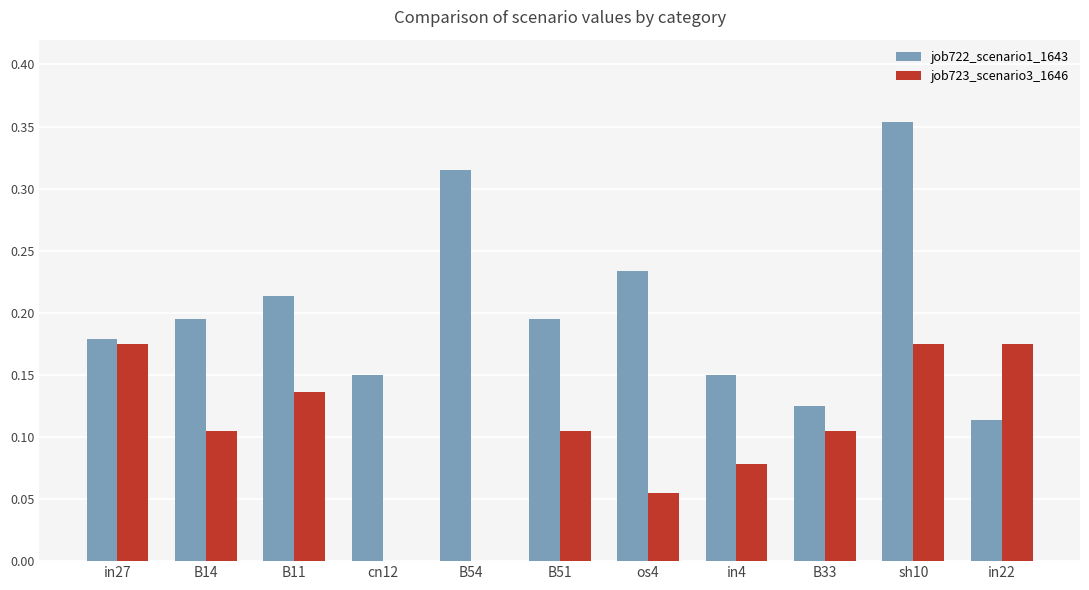

What is the sum of all job722_scenario1_1643 values?

2.2